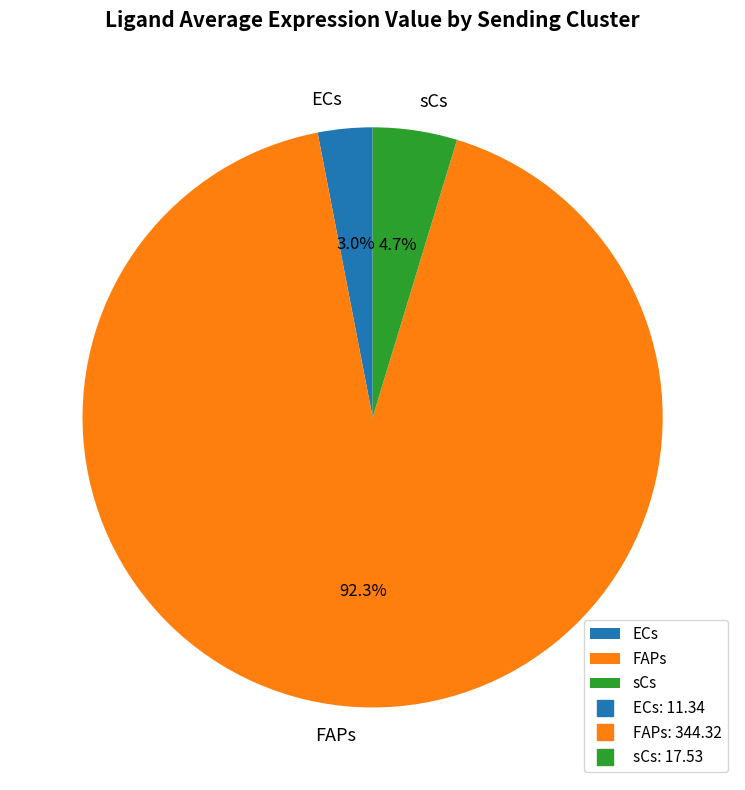

Which slice is the smallest?

ECs